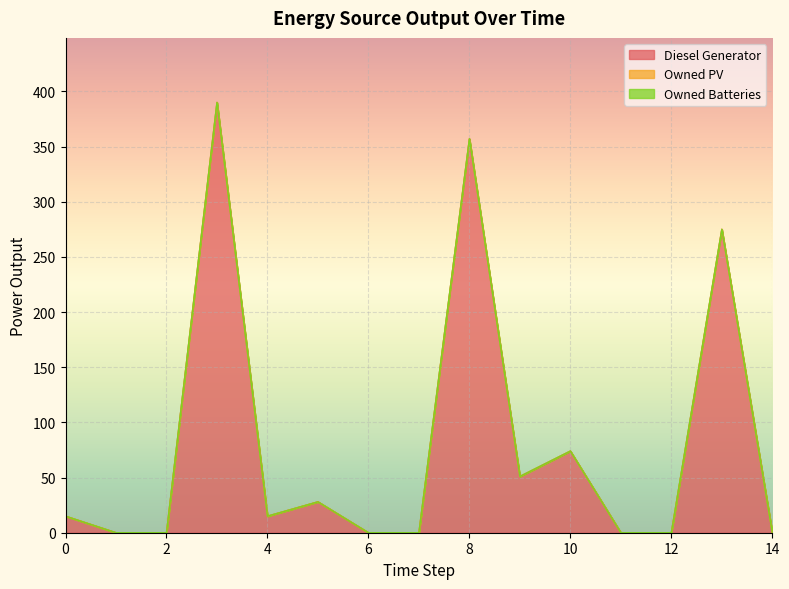

True or false: Diesel Generator and Owned Batteries intersect in this chart.

False